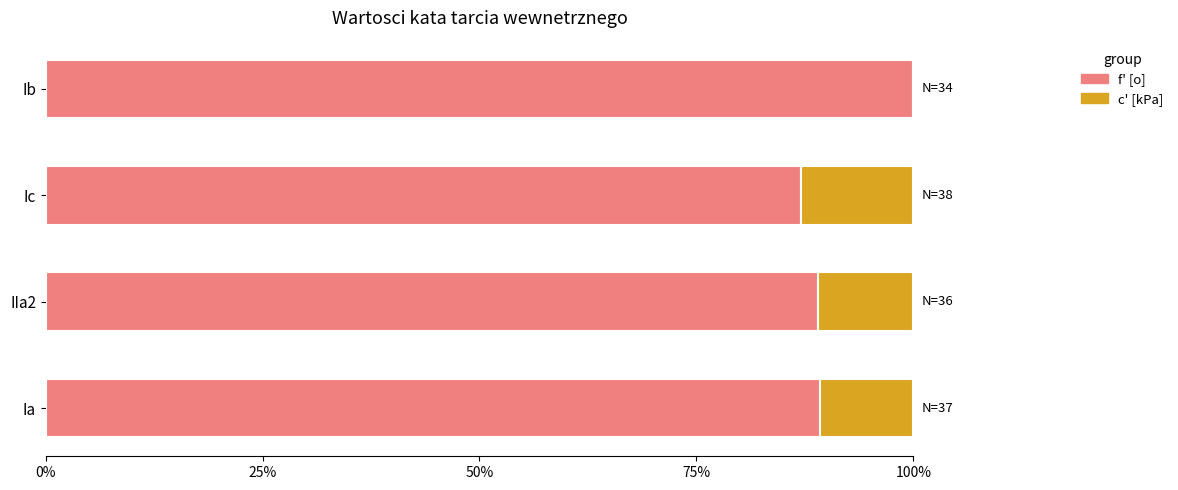

What is the total value across all series at Ia?

100.0